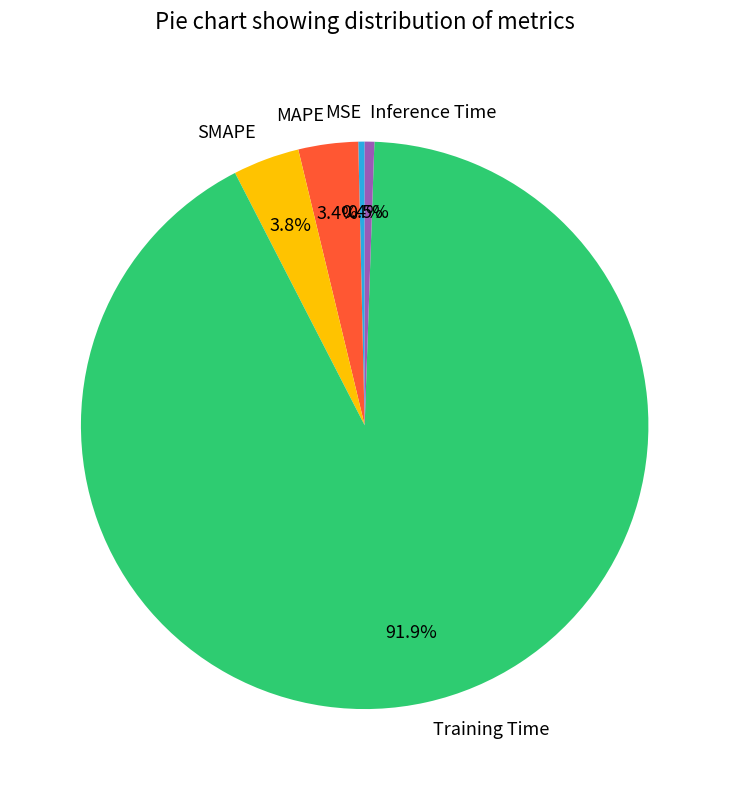

Combined, what portion of the pie is MSE and Inference Time?

0.9%